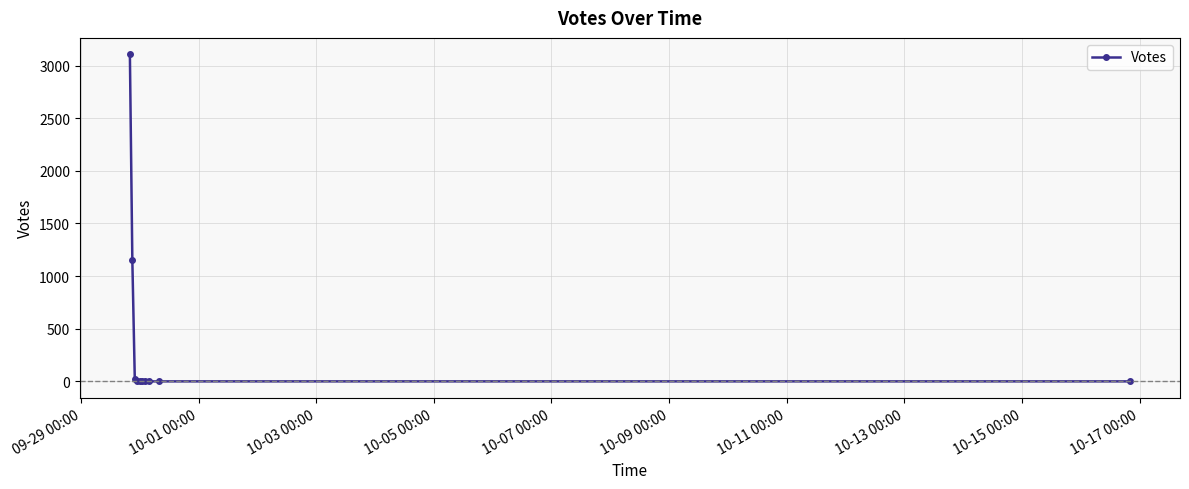

True or false: there are more than 0 points higher than both neighbors.

True